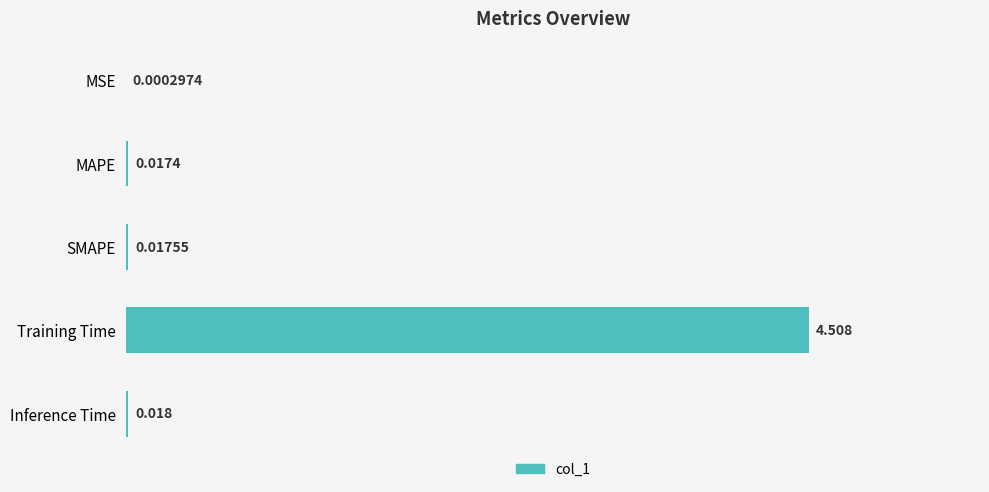

What is the sum of all values?

4.6